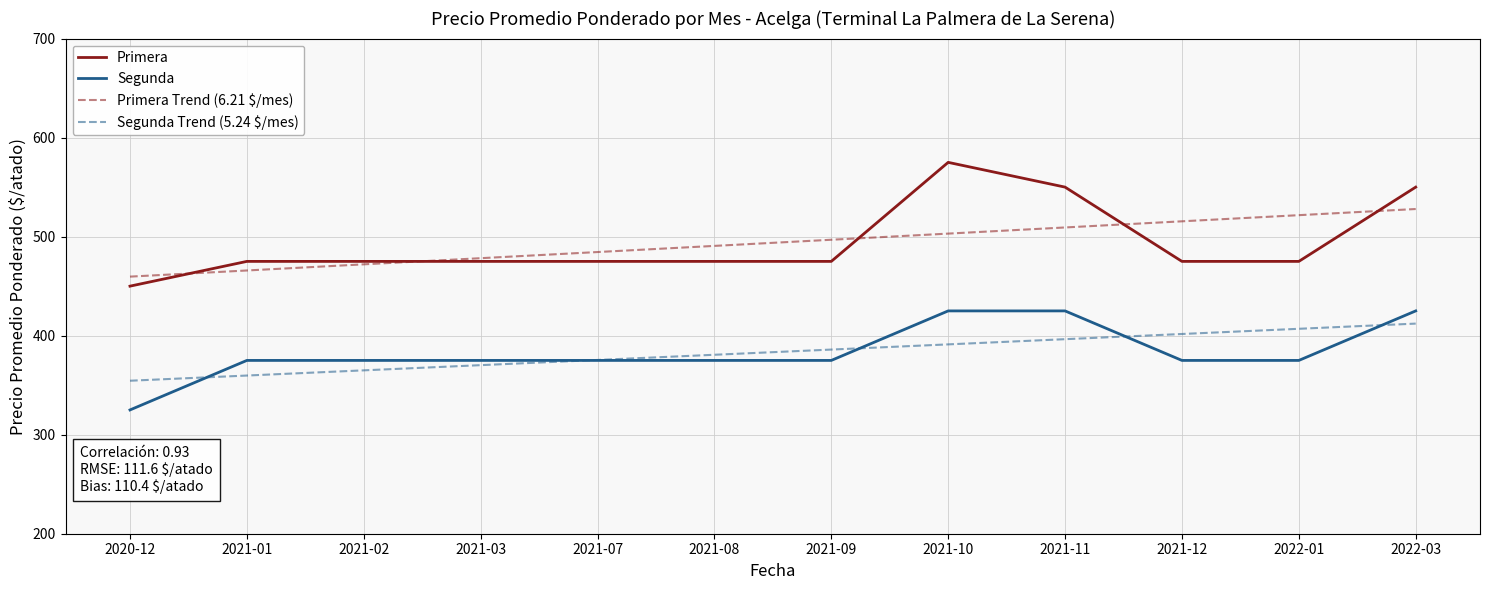

Where do Segunda Trend (5.24 $/mes) and Segunda first cross each other?

2020-12 and 2021-01